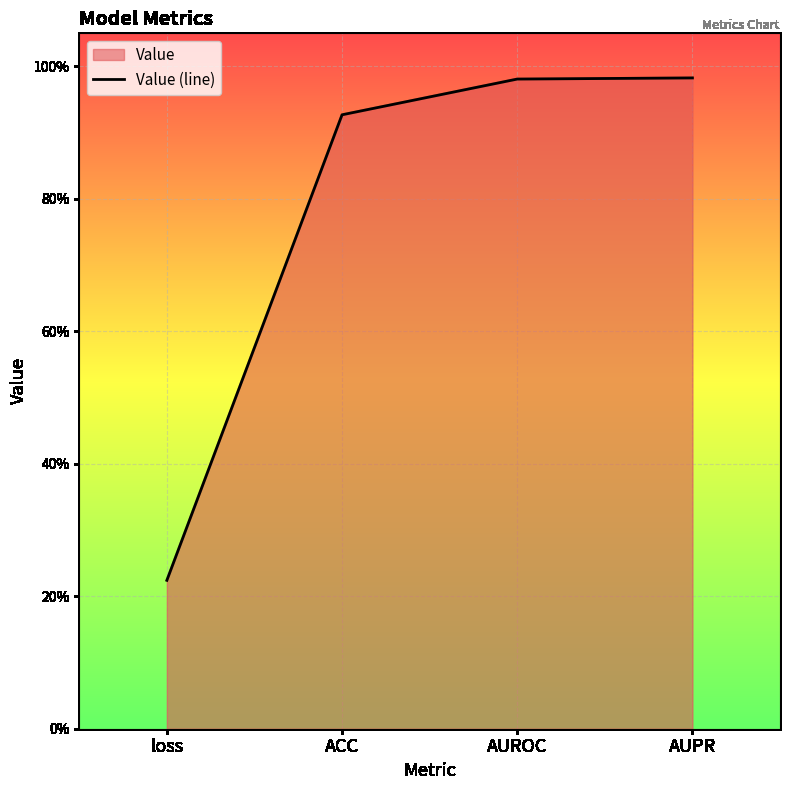

Rank the categories by value from lowest to highest.

loss, ACC, AUROC, AUPR